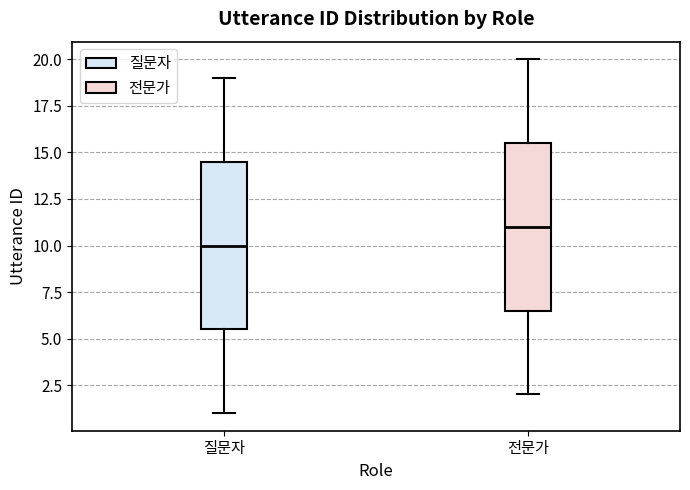

Reading left to right, transcribe this box plot: for each box, give where its median line is, the range the box spans, and where its two whiskers end, as read against the y-axis. The values are not printed on the chart, so give them approximately, as read against the axis.

질문자: median 10.0, box 5.5 to 14.5, whiskers 1.0 to 19.0
전문가: median 11.0, box 6.5 to 15.5, whiskers 2.0 to 20.0